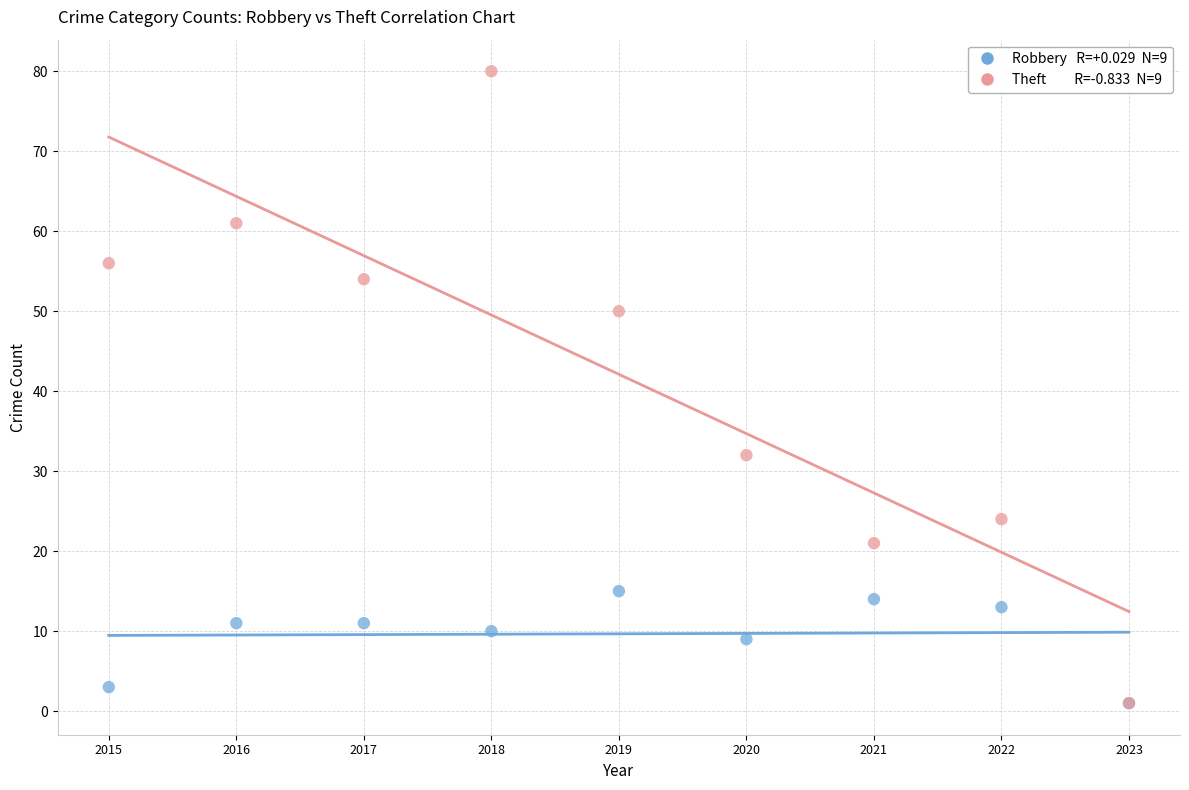

Across all series, what Y value is closest to 40?

32